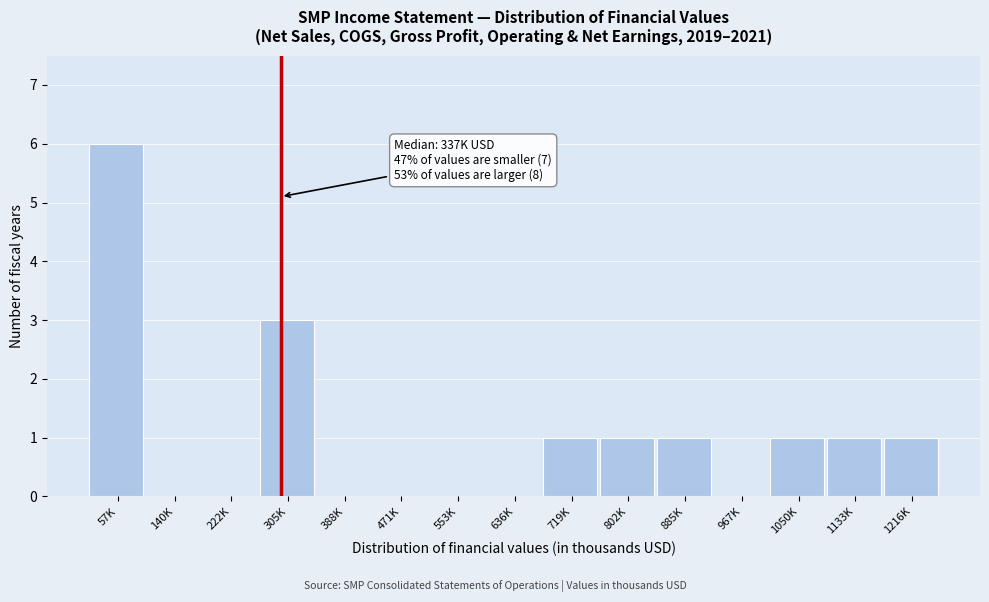

Reading left to right, transcribe all the data shown in this chart.

57K=6	140K=0	222K=0	305K=3	388K=0	471K=0	553K=0	636K=0	719K=1	802K=1	885K=1	967K=0	1050K=1	1133K=1	1216K=1